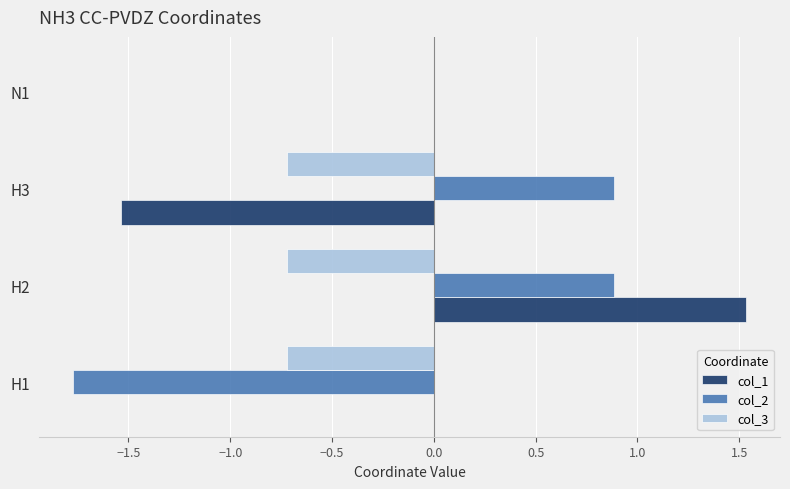

Which series has the widest spread of values?

col_1